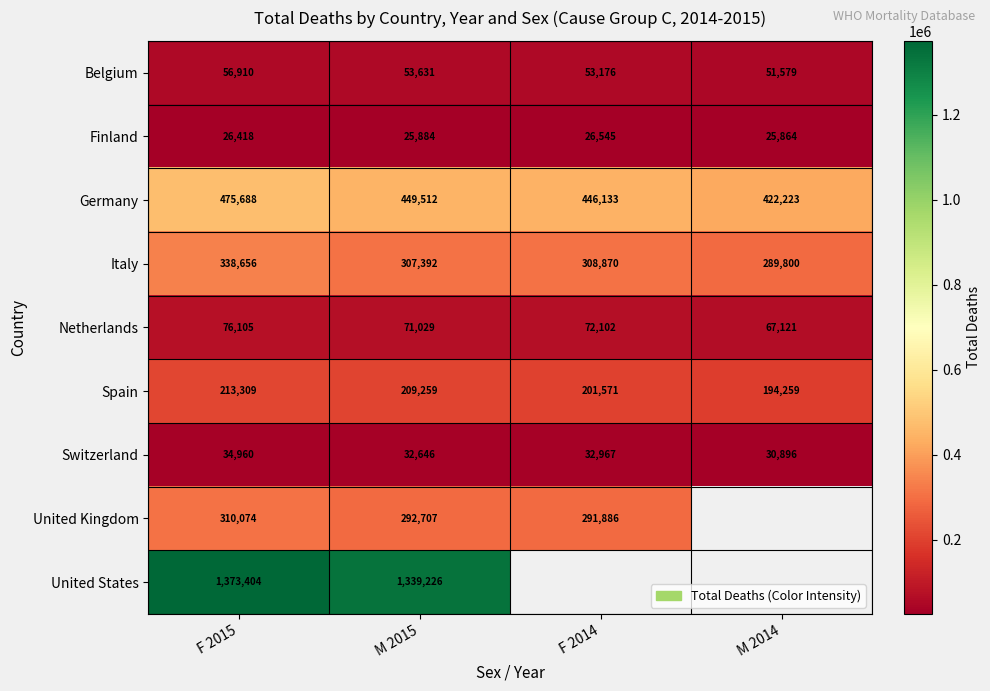

Rank the categories by Switzerland value from highest to lowest.

F 2015, F 2014, M 2015, M 2014